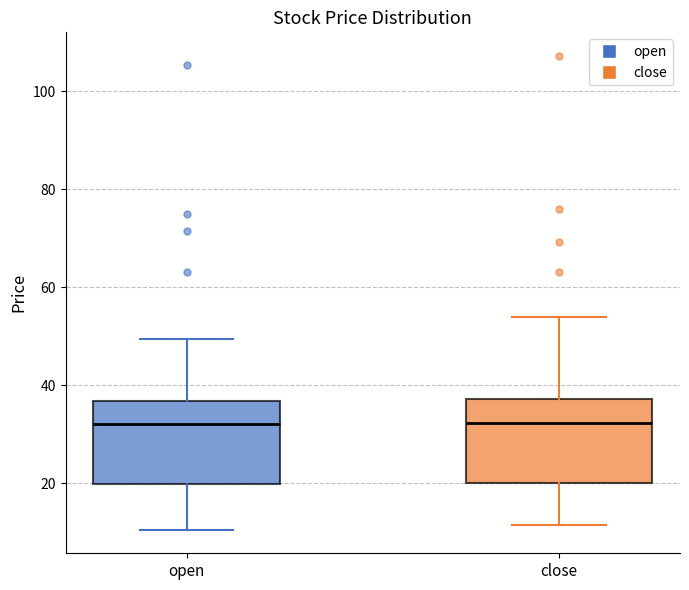

Where is the upper edge of the box for open on the y-axis? The values are not printed on the chart, so give them approximately, as read against the axis.

36